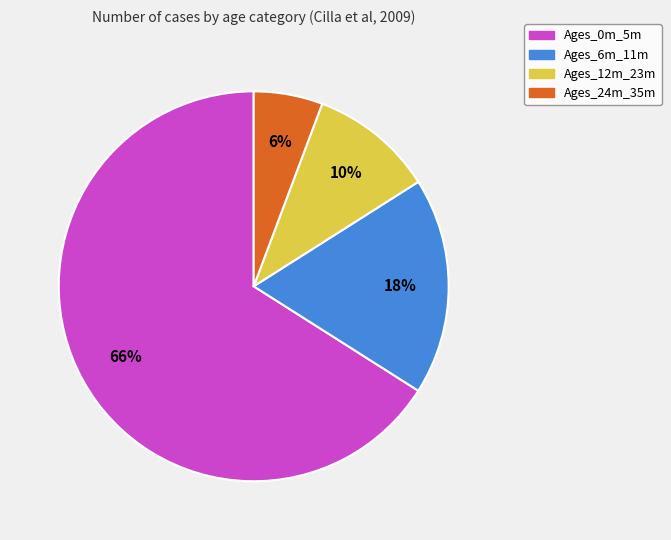

Between Ages_12m_23m and Ages_0m_5m, which is larger?

Ages_0m_5m